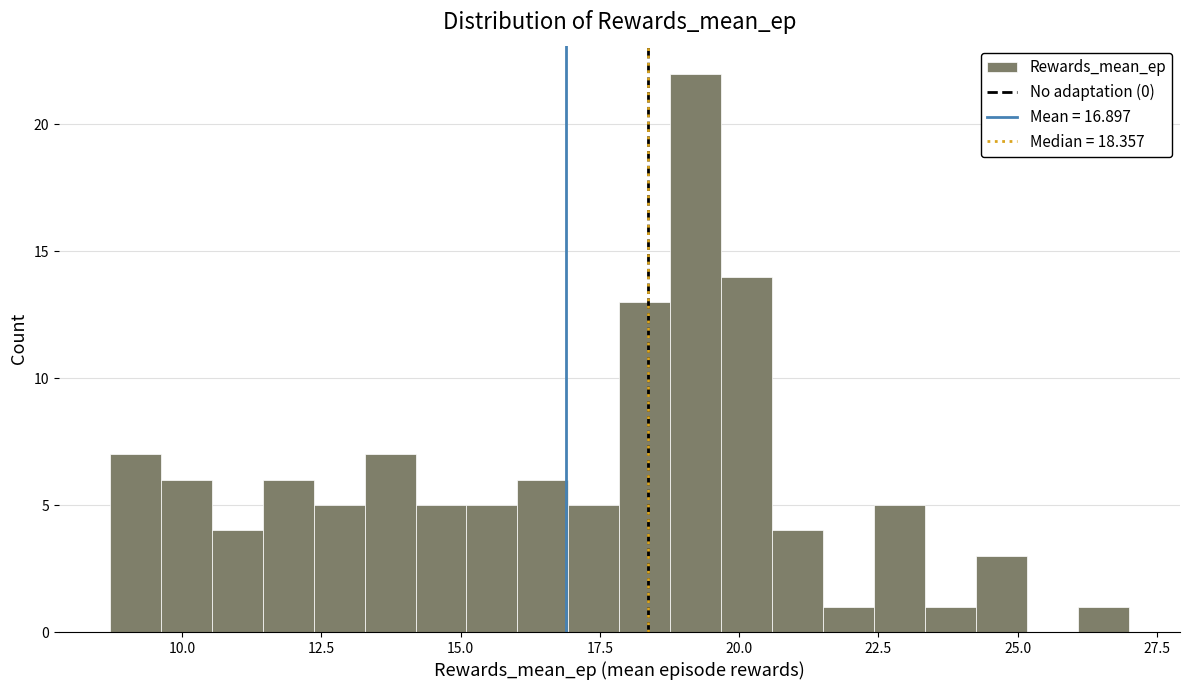

Around what value on the x-axis is the tallest bar? Give the approximate position of its centre, as read against the axis.

19.0